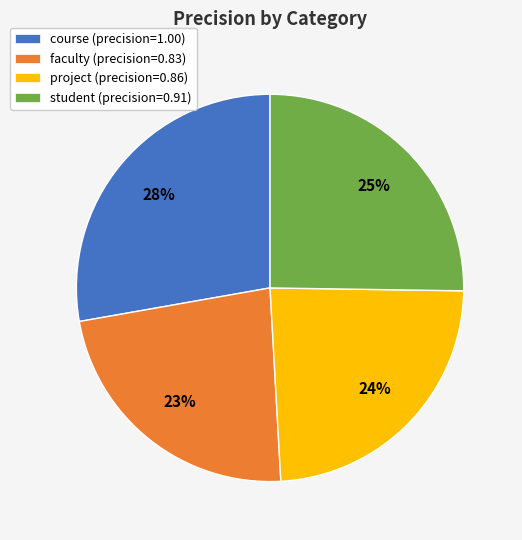

To the nearest percent, what percentage of the pie is faculty?

23%